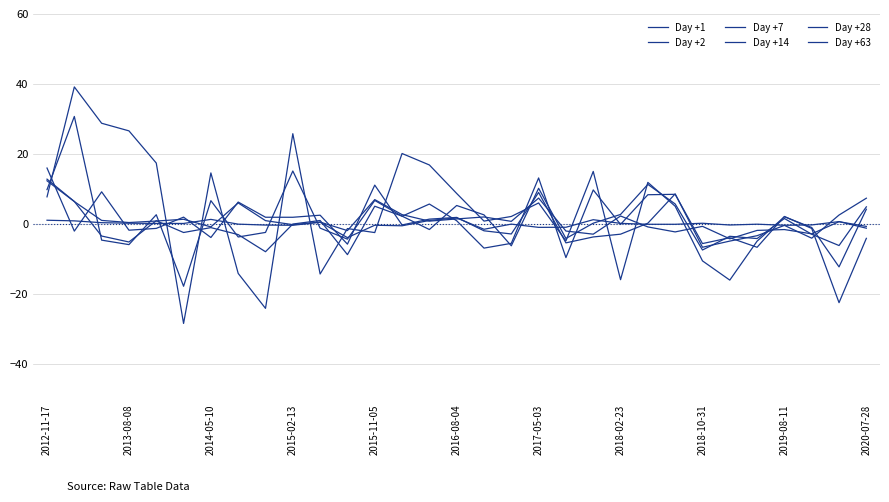

What is the minimum value for Day +28?

-22.4